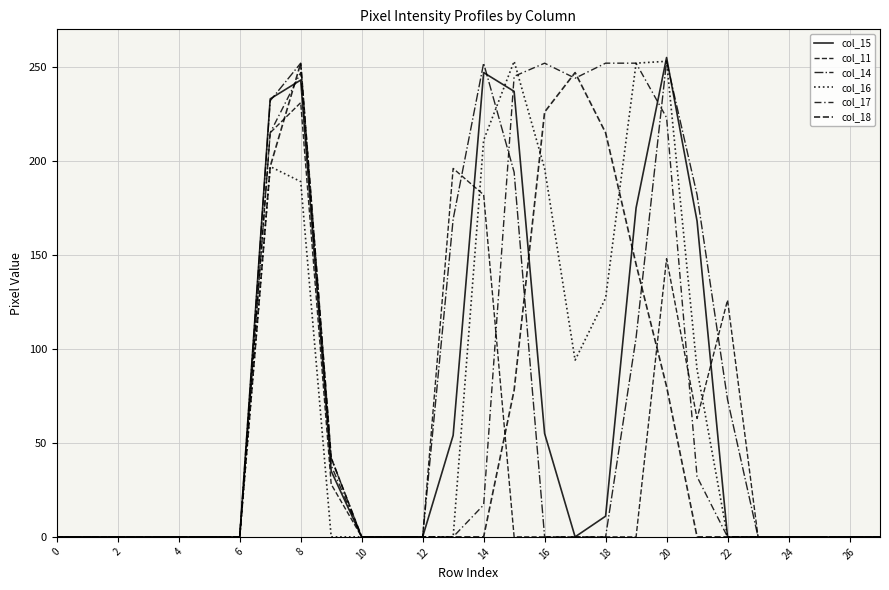

How many lines are shown in the chart?

6